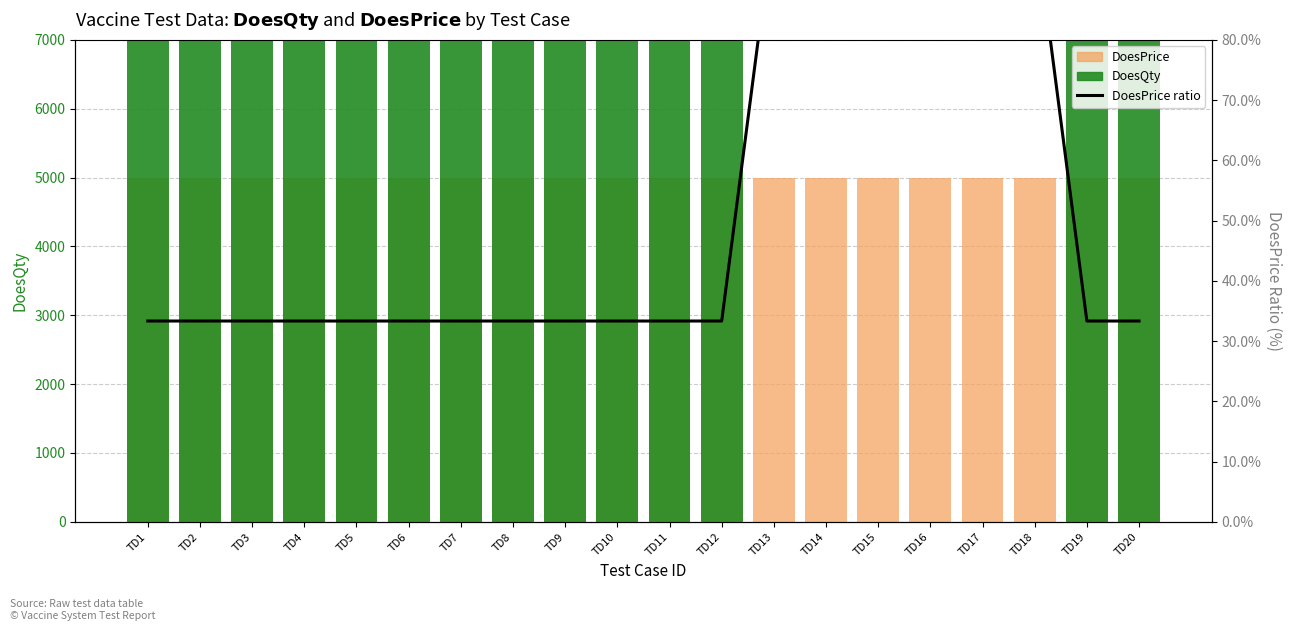

What is the value of the DoesPrice ratio (%) bar at the 20th from the left?

33.3